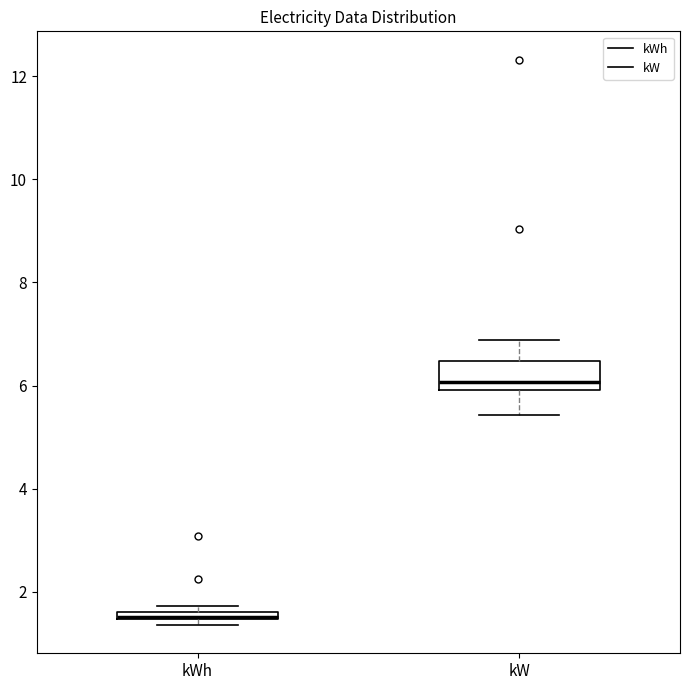

Where does the lower whisker of the box for kW end on the y-axis? The values are not printed on the chart, so give them approximately, as read against the axis.

5.4